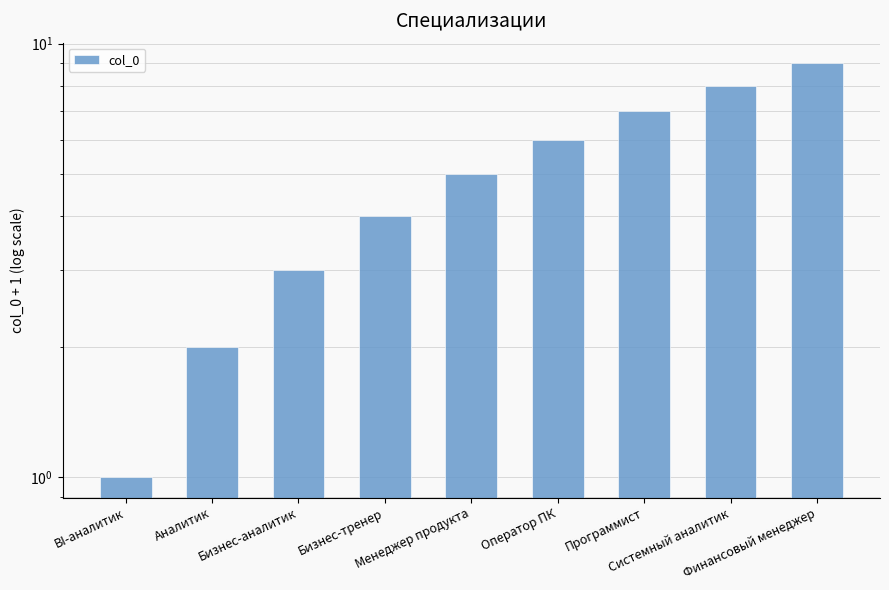

What is the ratio of the value at Бизнес-аналитик to the value at Финансовый менеджер?

0.3